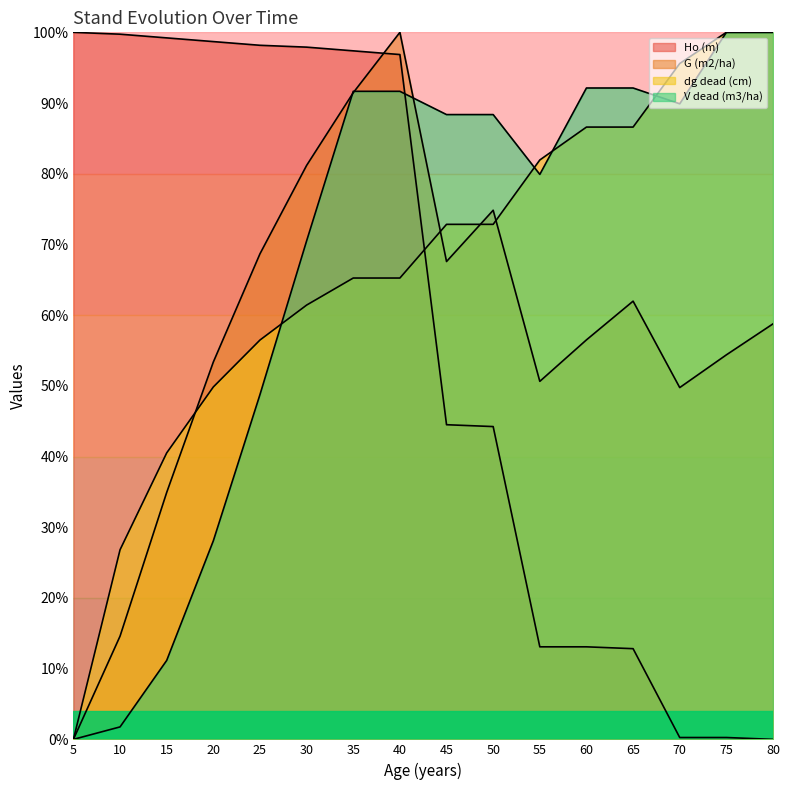

How many lines are shown in the chart?

4